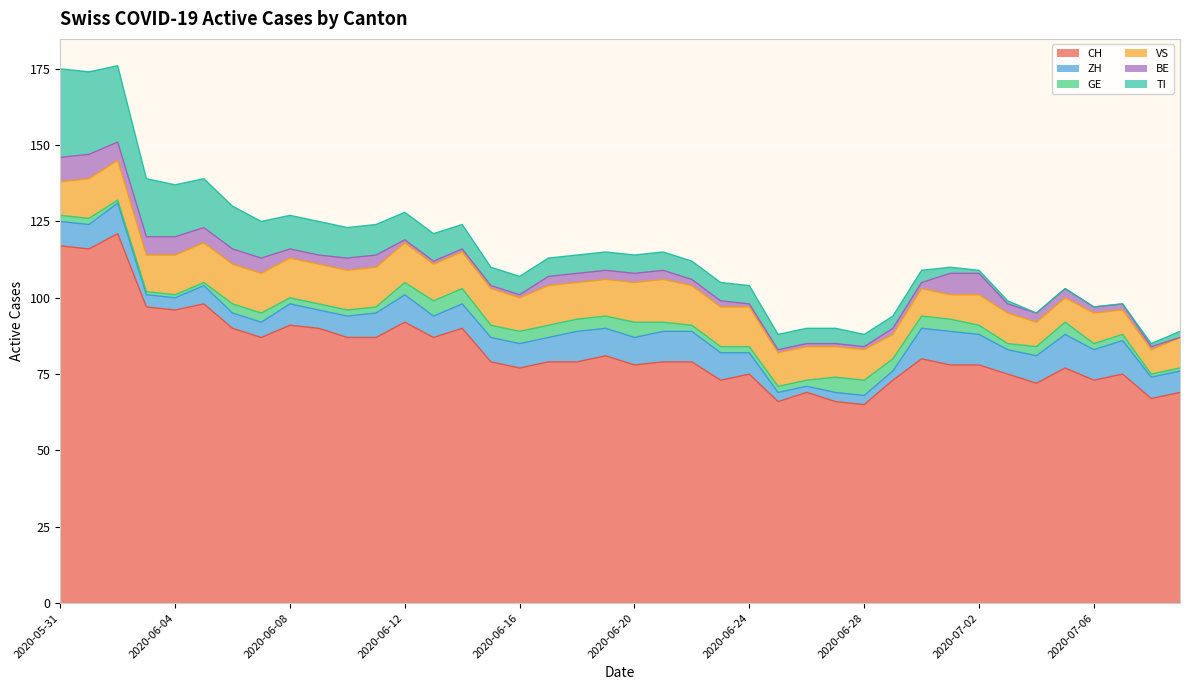

Rank the categories by VS value from lowest to highest.

2020-06-29, 2020-07-01, 2020-07-04, 2020-07-05, 2020-07-07, 2020-07-08, 2020-06-30, 2020-06-27, 2020-06-28, 2020-07-02, 2020-07-03, 2020-07-06, 2020-07-09, 2020-05-31, 2020-06-16, 2020-06-25, 2020-06-26, 2020-06-03, 2020-06-13, 2020-06-14, 2020-06-15, 2020-06-18, 2020-06-19, 2020-06-01, 2020-06-02, 2020-06-04, 2020-06-05, 2020-06-06, 2020-06-07, 2020-06-08, 2020-06-09, 2020-06-10, 2020-06-11, 2020-06-12, 2020-06-17, 2020-06-20, 2020-06-22, 2020-06-23, 2020-06-24, 2020-06-21